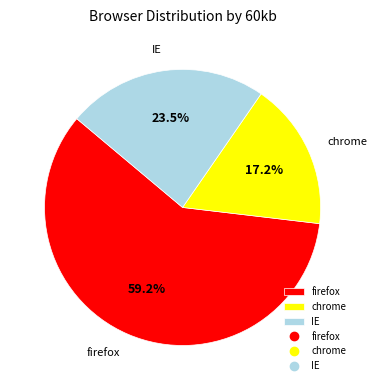

To the nearest percent, what is the difference between the firefox and IE slice percentages?

36%